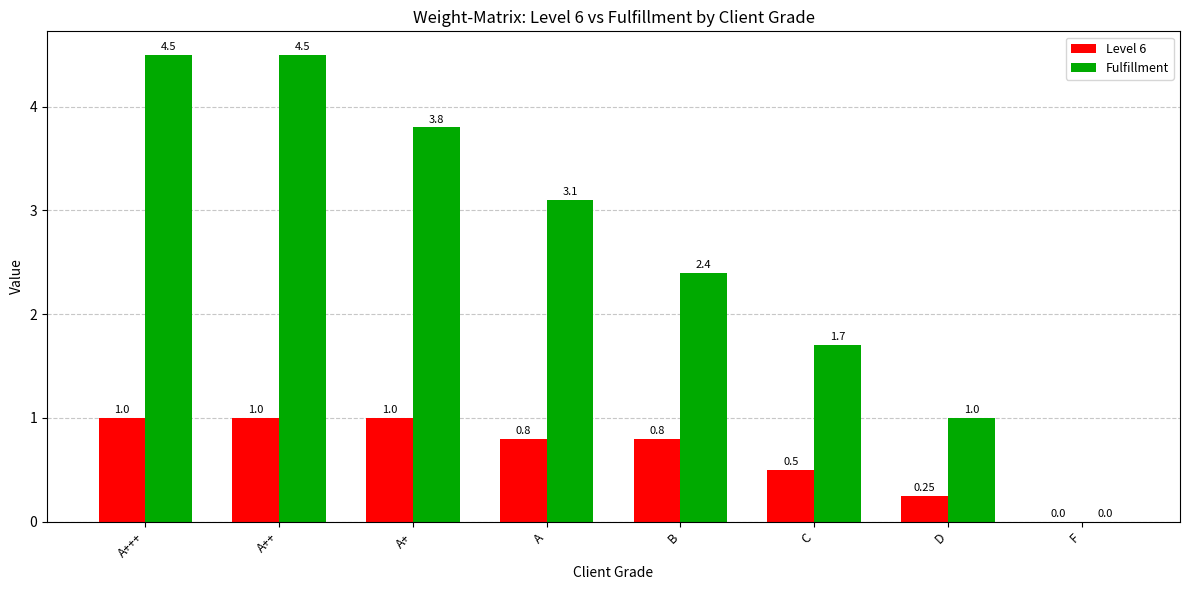

The value of Fulfillment at A++ is 4.5. True or false?

True